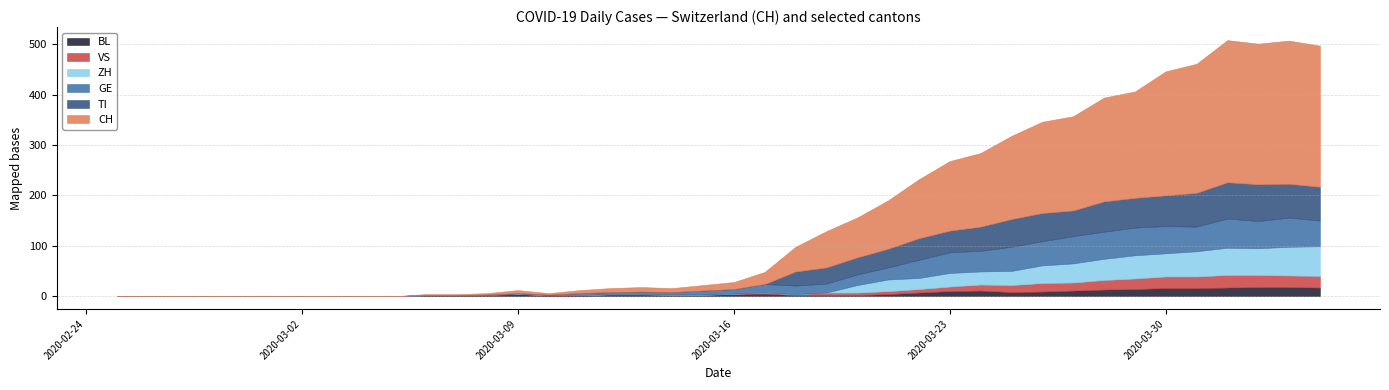

What is the average value of the CH series?

84